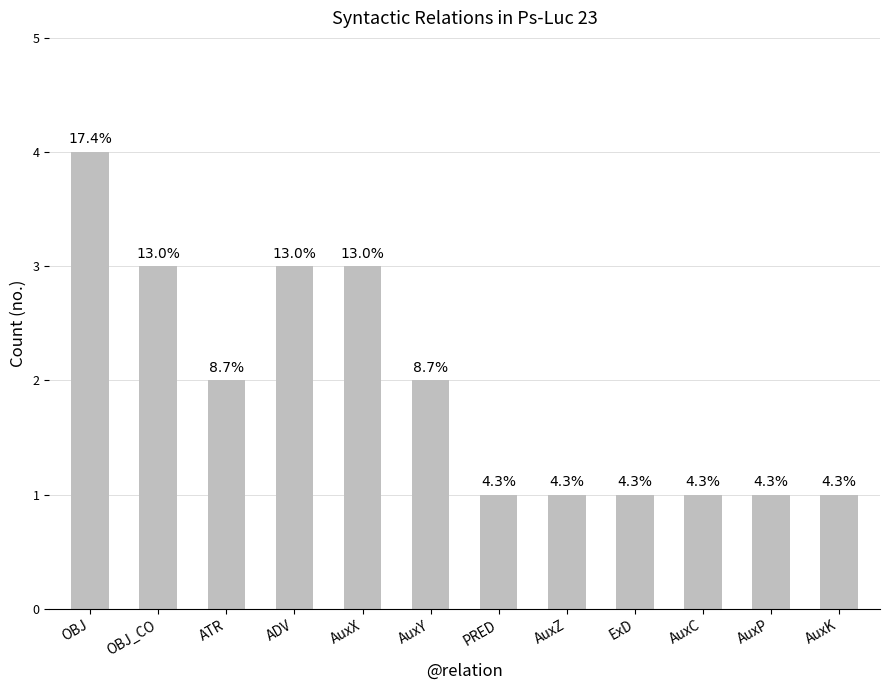

What is the change in value from ADV to PRED?

-2